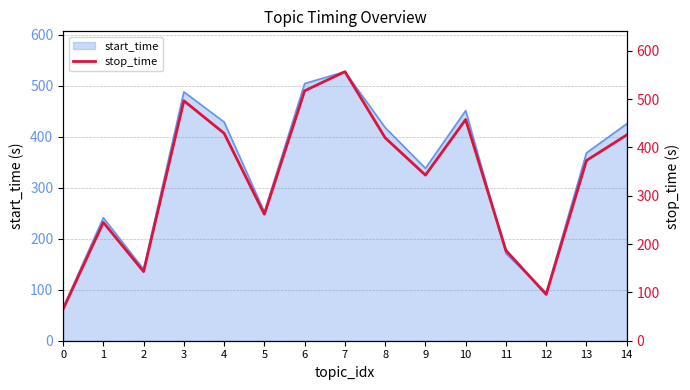

What is the change in value from 9 to 10?

+115.0